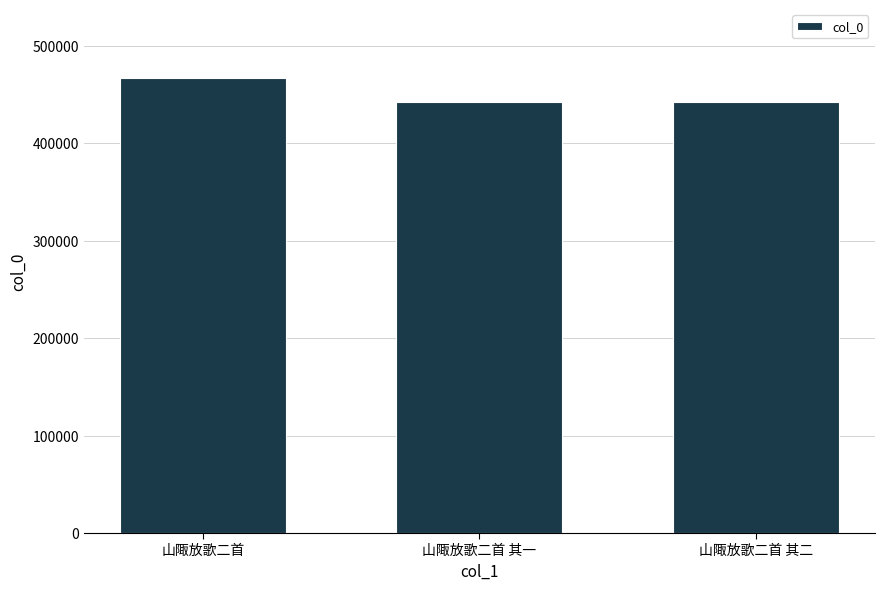

Does the chart contain any negative values?

No